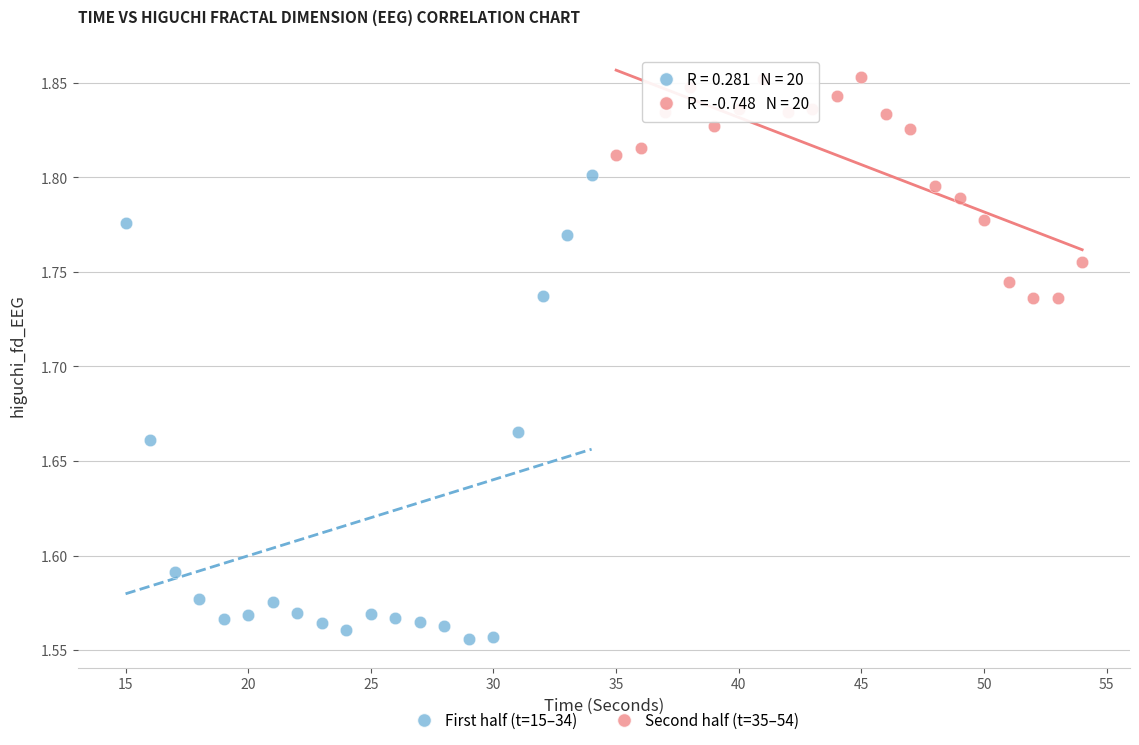

Which series contains the highest Y value?

Second half (t=35–54)